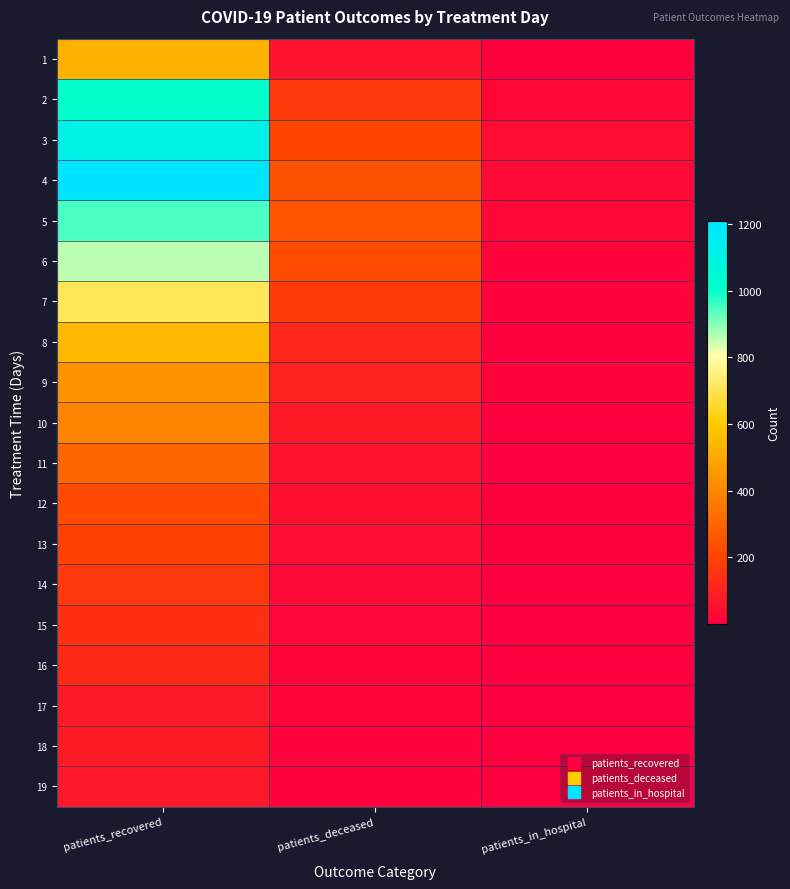

What is the greatest value displayed?

1208